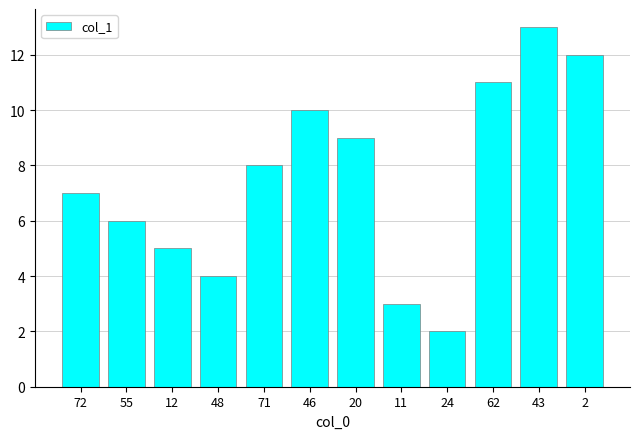

Reading left to right, extract all data points from this chart.

7	6	5	4	8	10	9	3	2	11	13	12